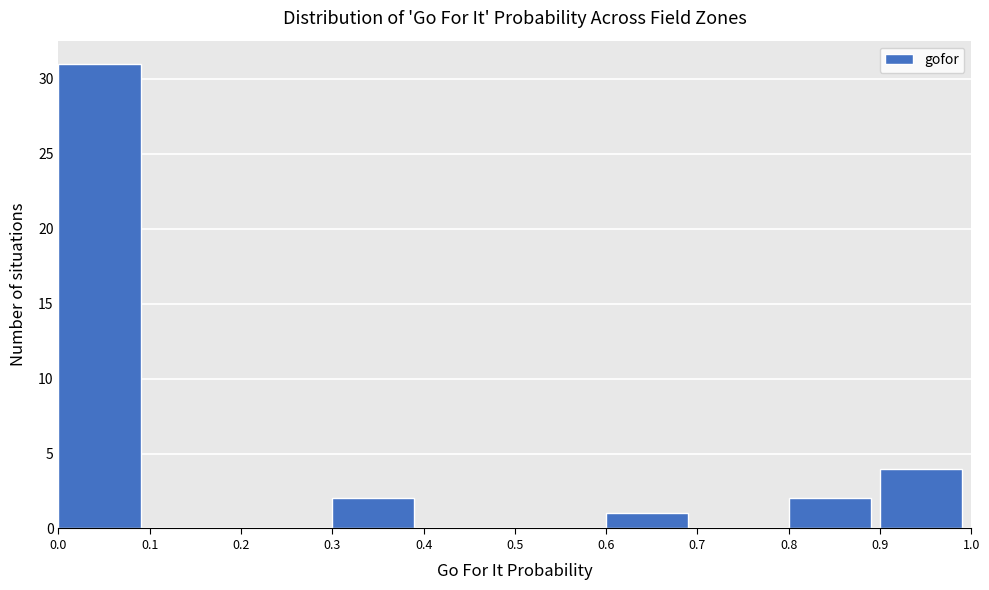

What is the height of the bar covering 0.6 to 0.7 on the x-axis? The values are not printed on the chart, so give them approximately, as read against the axis.

1